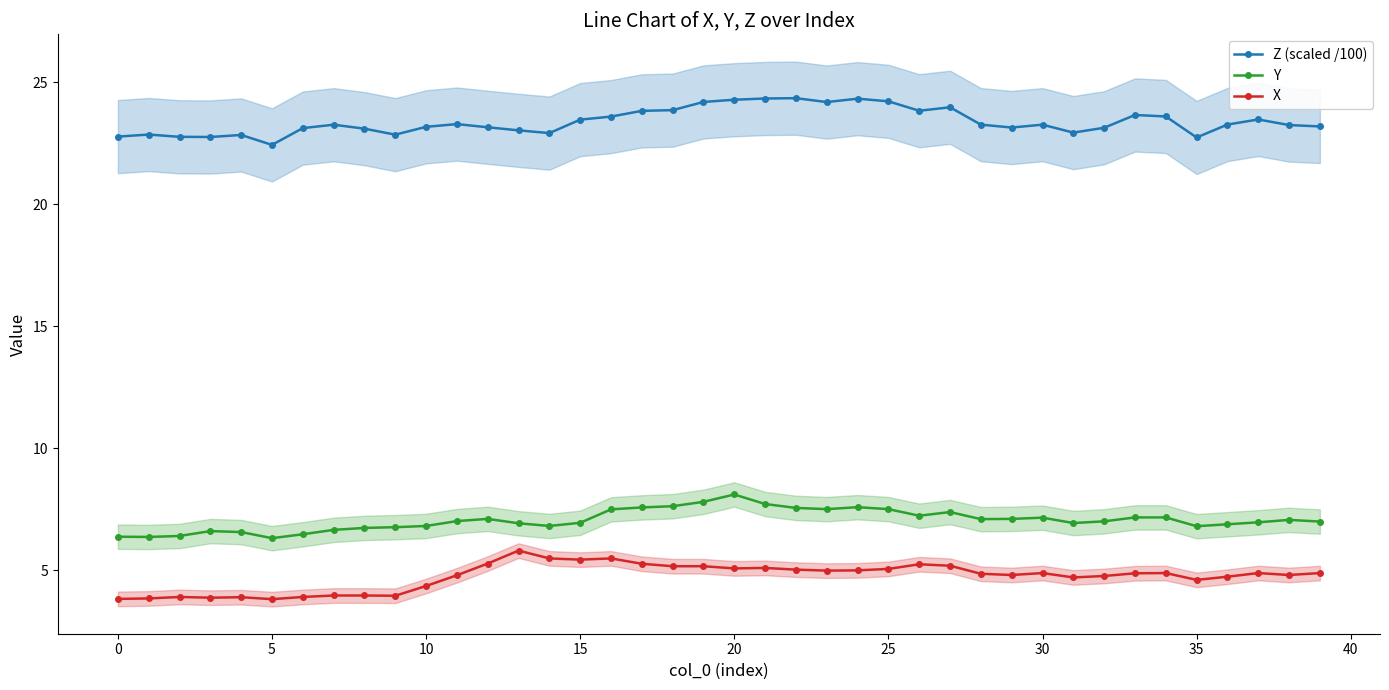

True or false: X and Z (scaled /100) cross at least once.

False